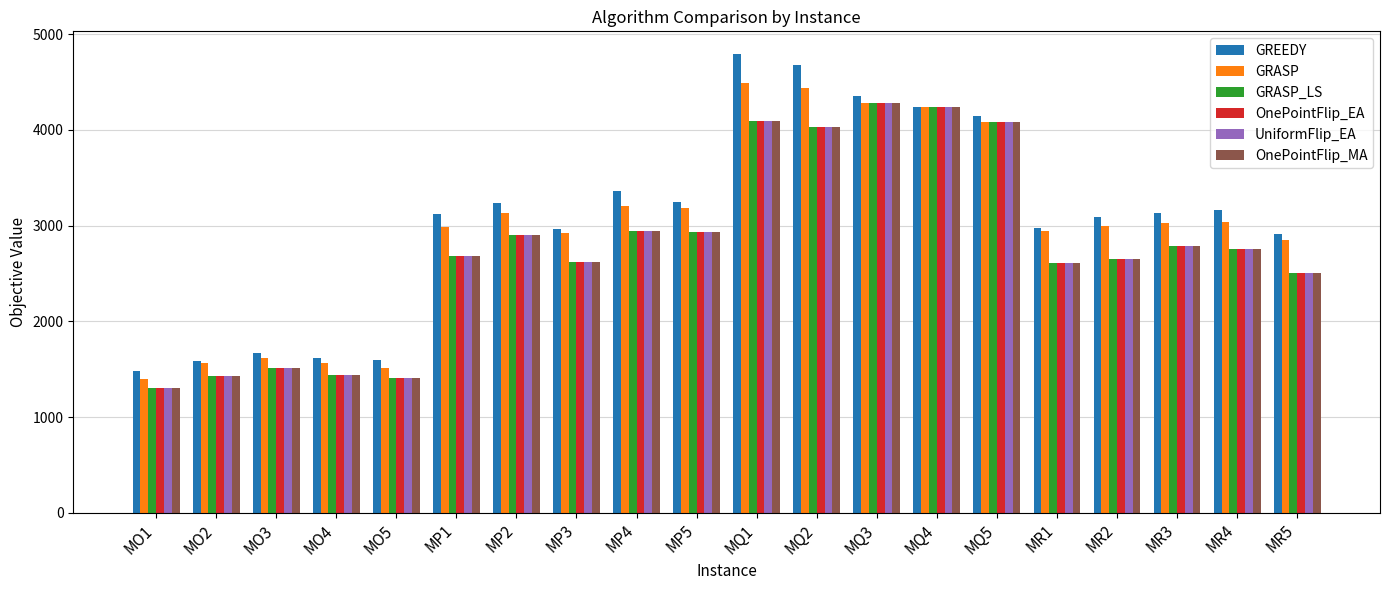

What is the difference between the highest and lowest values at MR3?

338.1